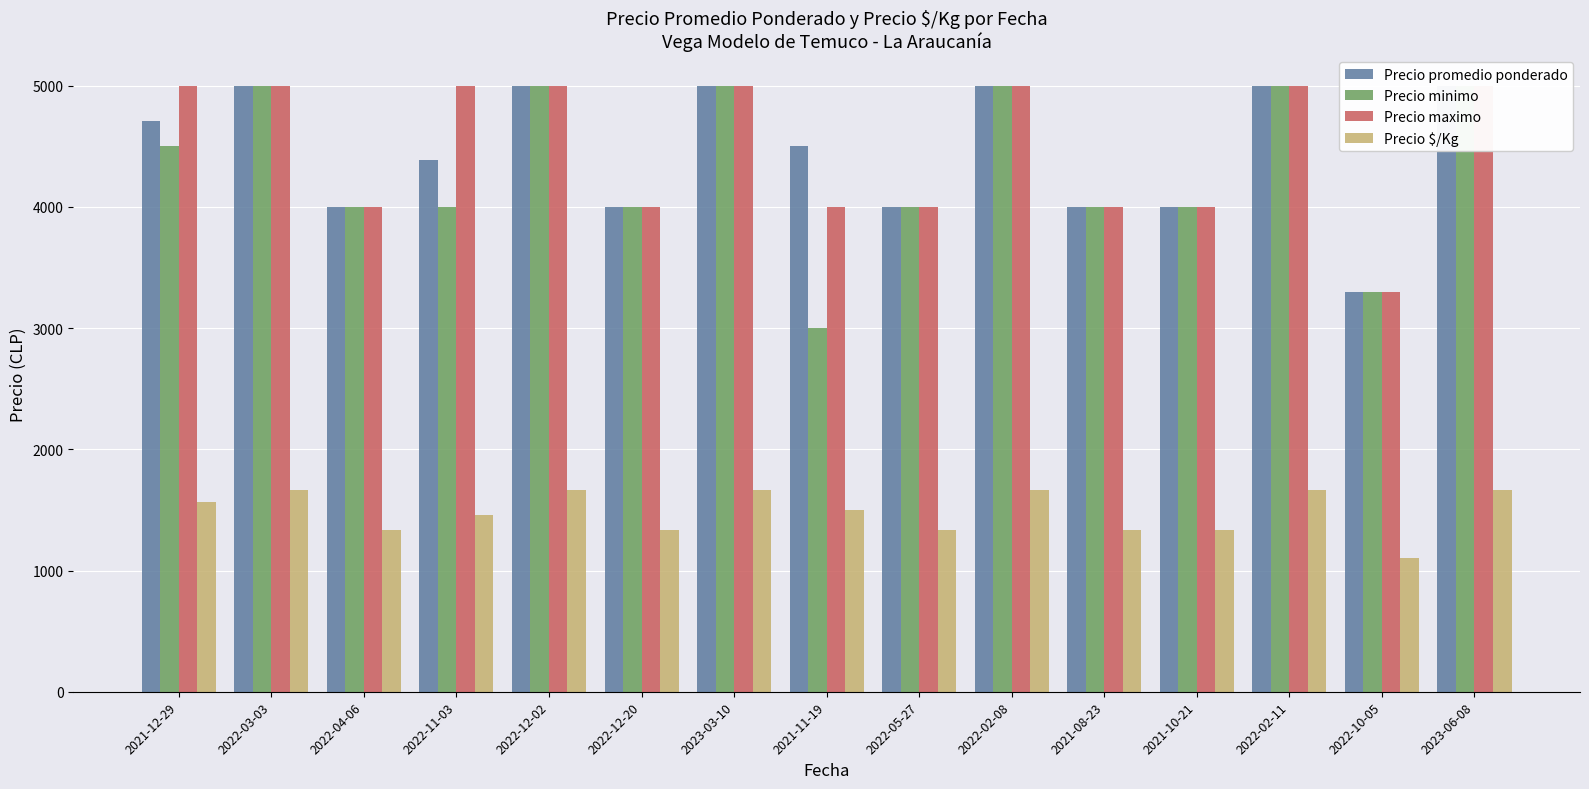

What is the average value of the Precio $/Kg series?

1487